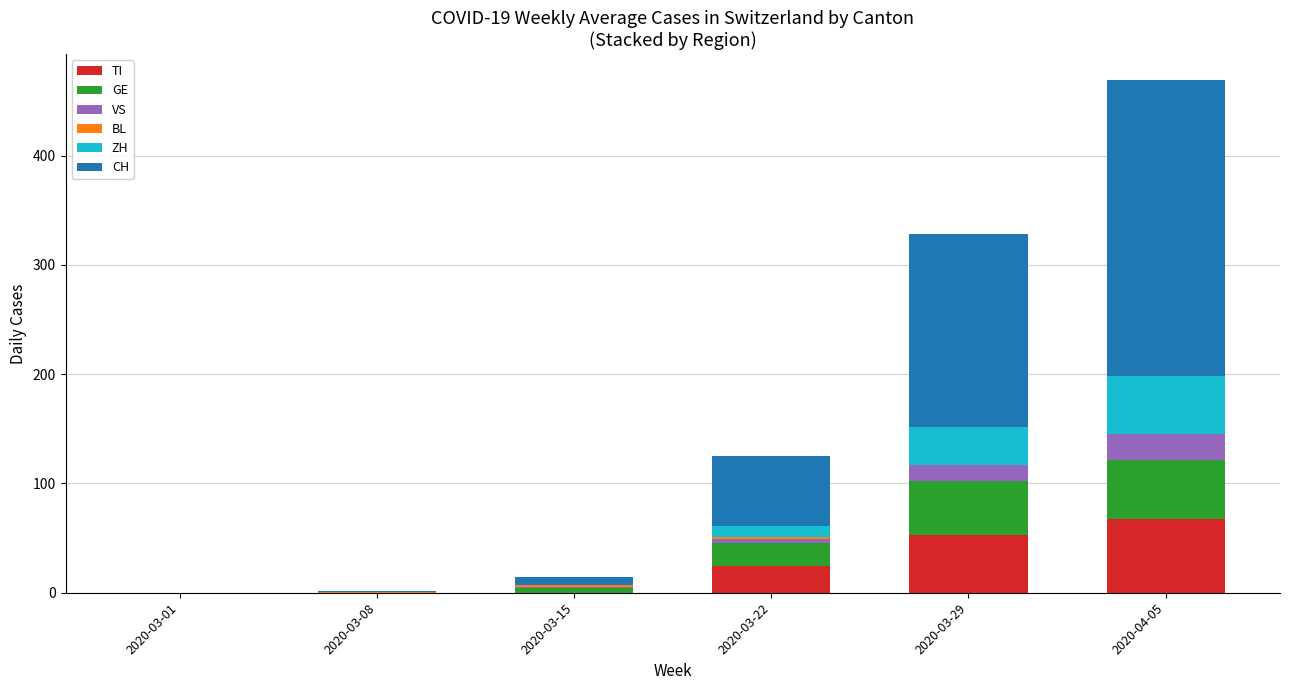

At which category is the sum across all series the highest?

2020-04-05